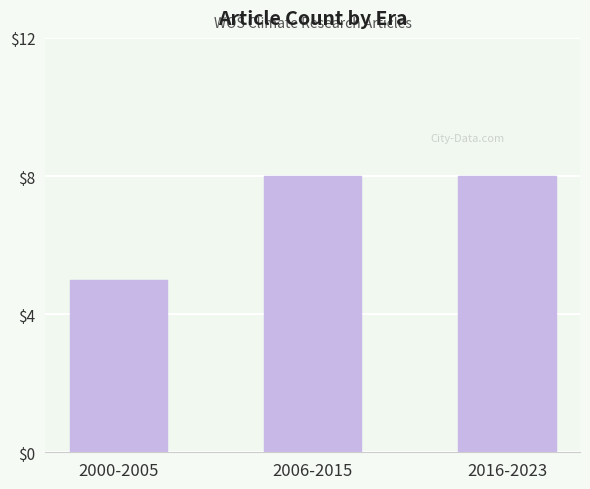

What is the label of the 1st bar from the right?

2016-2023